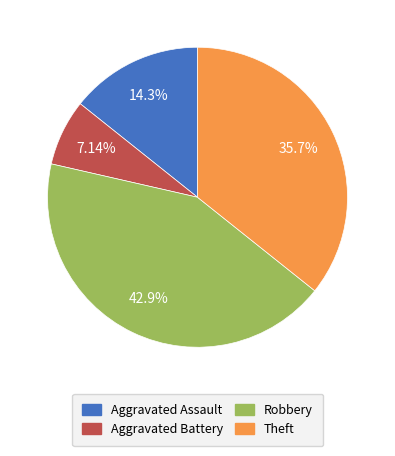

What is the smallest slice in the pie chart?

Aggravated Battery